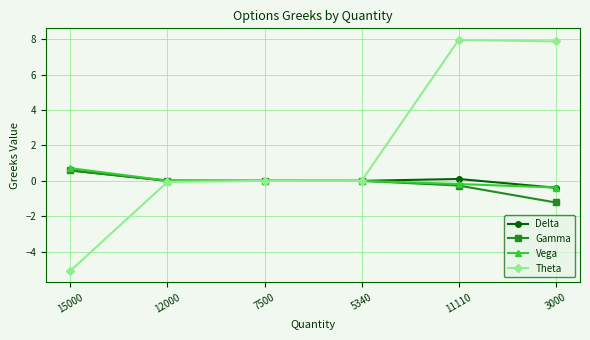

The value of Gamma at 11110 is -0.3. True or false?

True